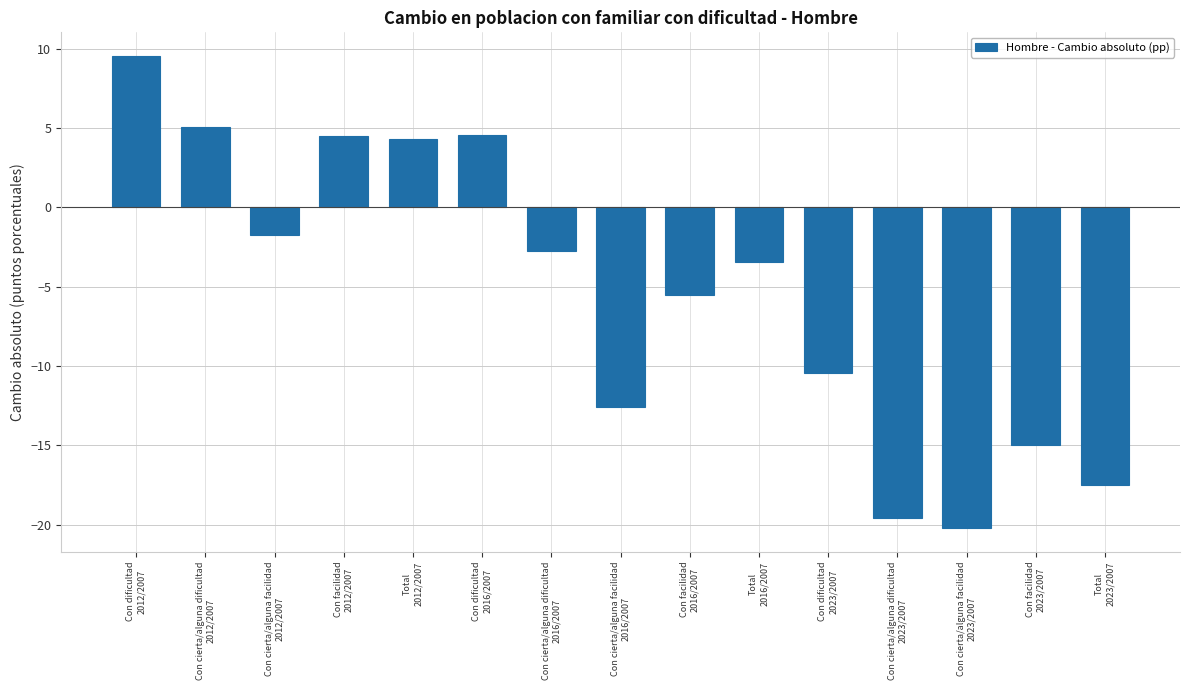

Reading left to right, transcribe all the data shown in this chart.

9.5	5.0	-1.7	4.5	4.3	4.5	-2.7	-12.6	-5.5	-3.4	-10.5	-19.6	-20.2	-15.0	-17.5